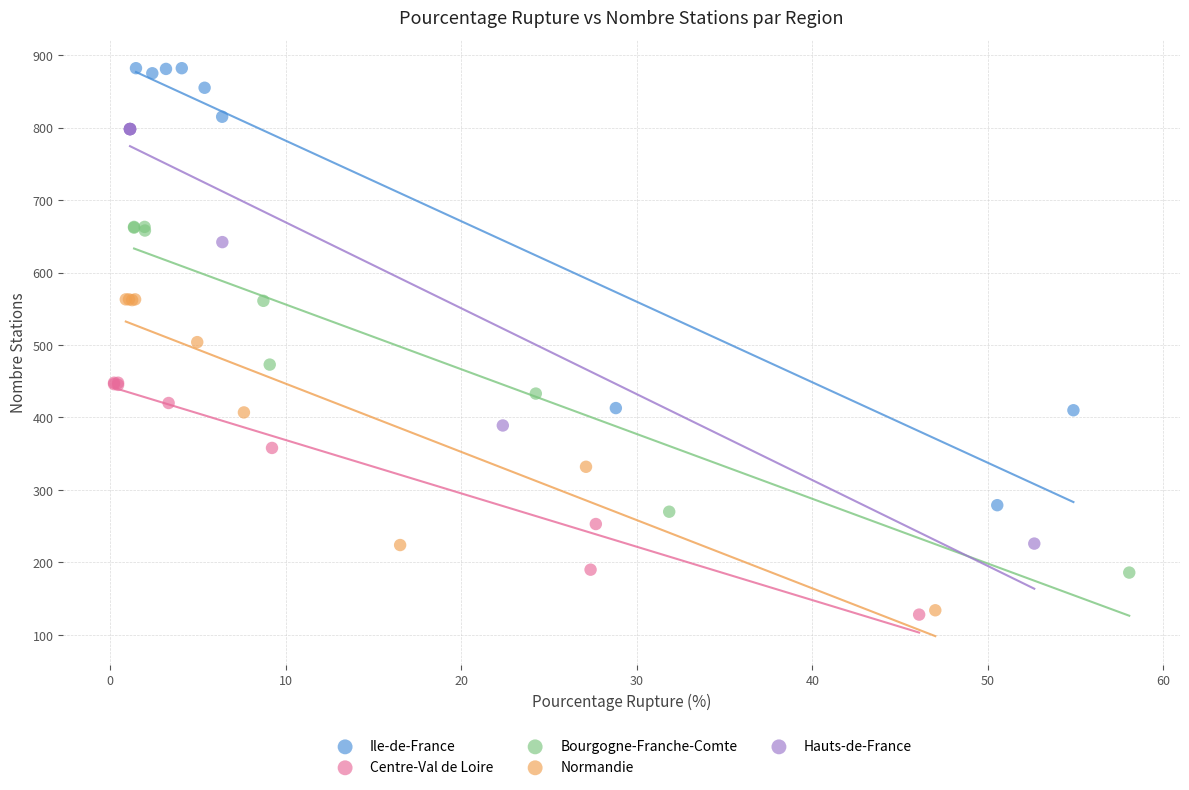

Which series has the largest Y range (max minus min)?

Ile-de-France